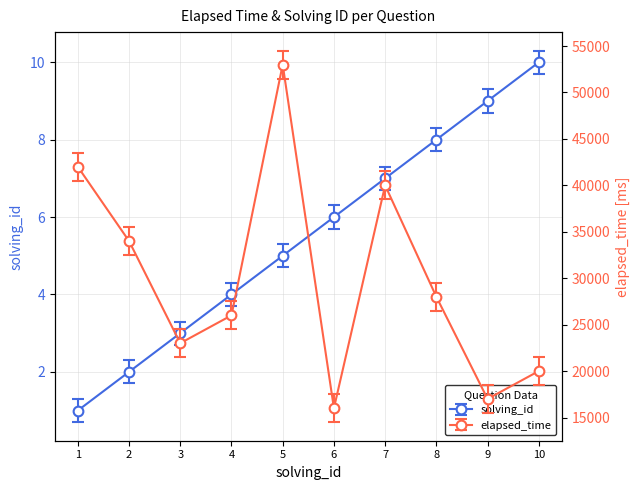

How many values in the elapsed_time series exceed 28000?

4